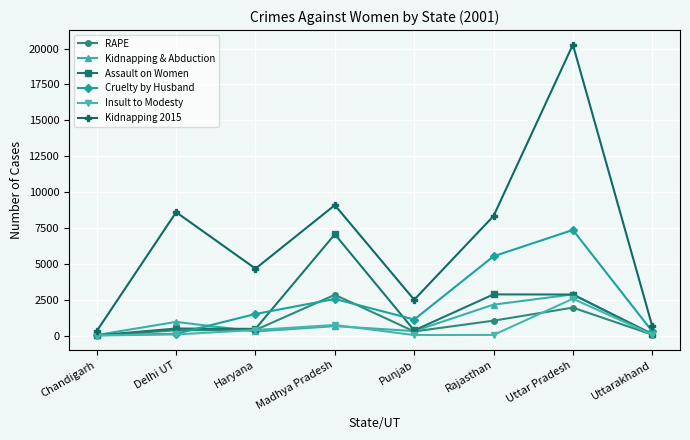

What is the maximum value shown in the chart?

20270